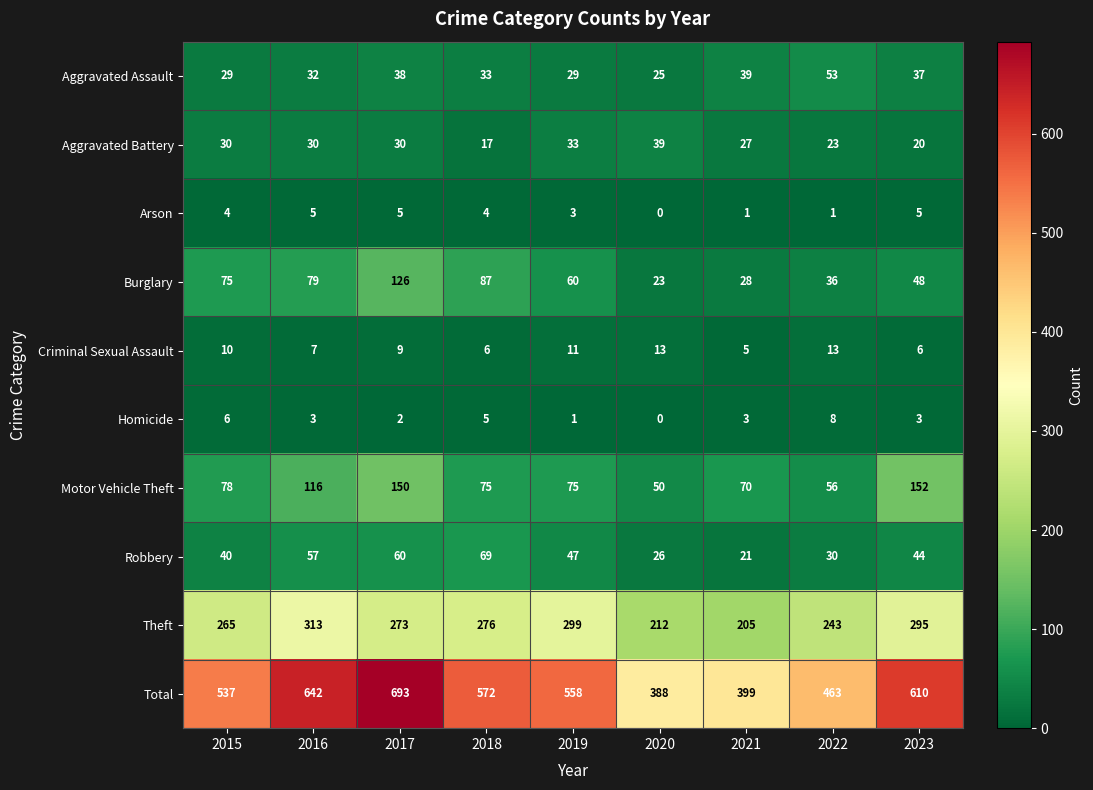

At 2018, list the series in order from largest to smallest.

Total, Theft, Burglary, Motor Vehicle Theft, Robbery, Aggravated Assault, Aggravated Battery, Criminal Sexual Assault, Homicide, Arson